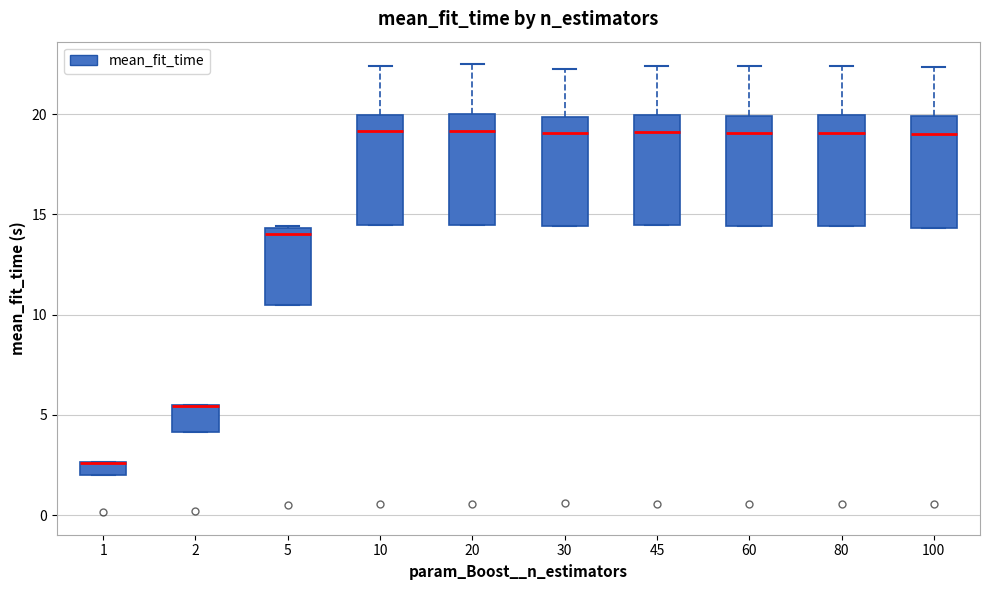

Where is the lower edge of the box at x = 1 on the y-axis? The values are not printed on the chart, so give them approximately, as read against the axis.

2.0